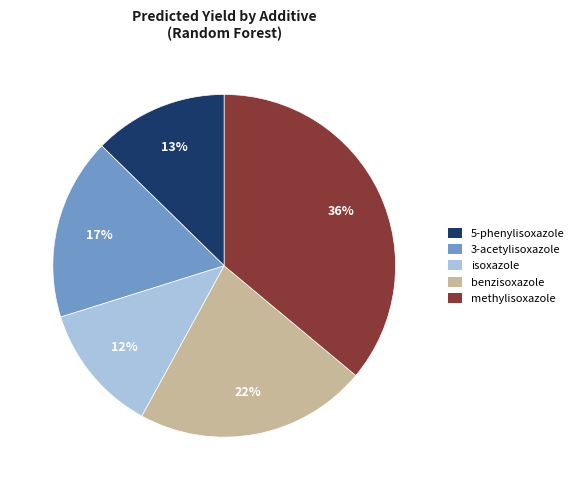

How many segments does this pie chart have?

5